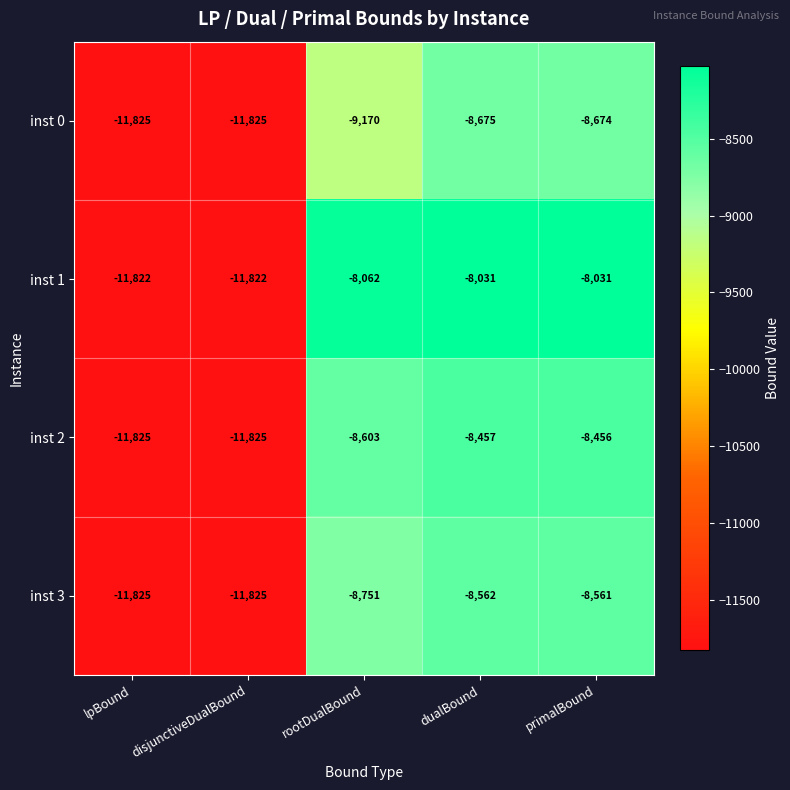

How many values in the inst 3 series exceed -8751?

2